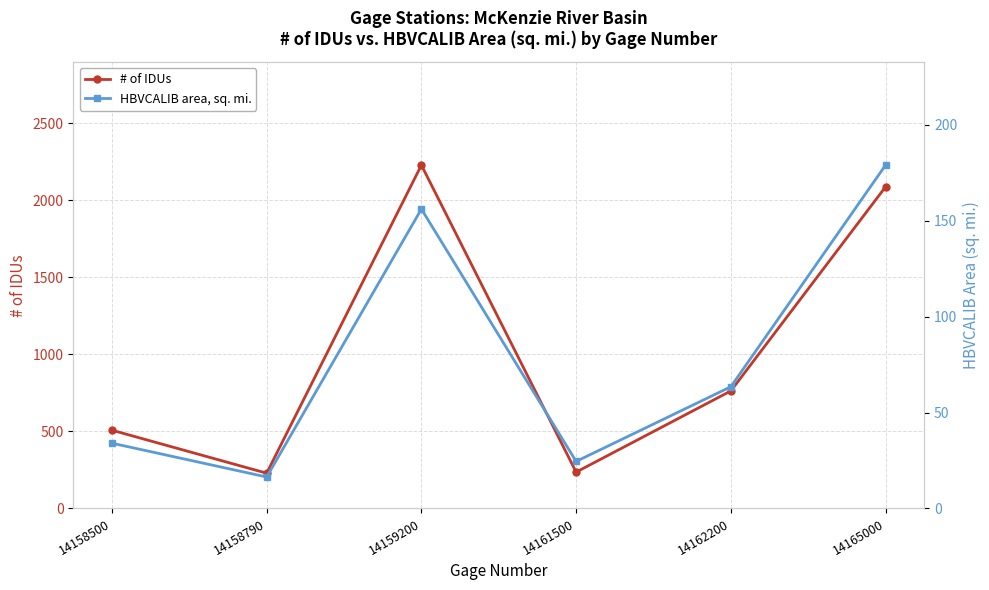

Count the number of categories in the chart.

6